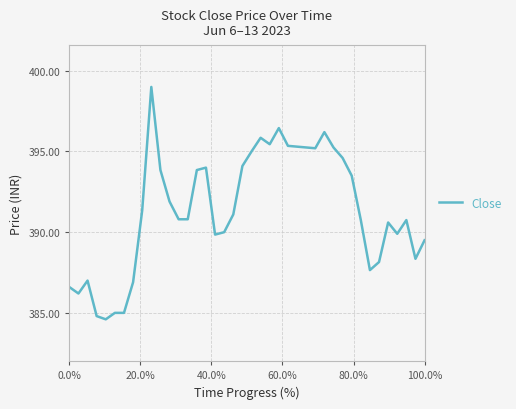

What is the difference between the maximum and minimum values?

14.4